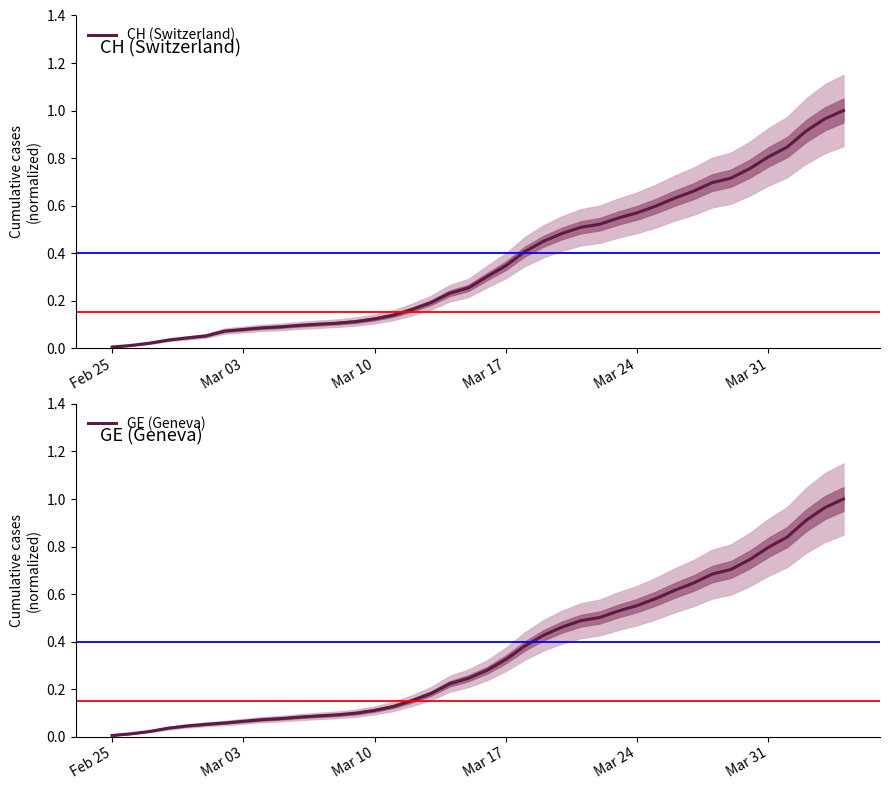

True or false: GE (Geneva) has more than 0 points higher than both neighbors.

False